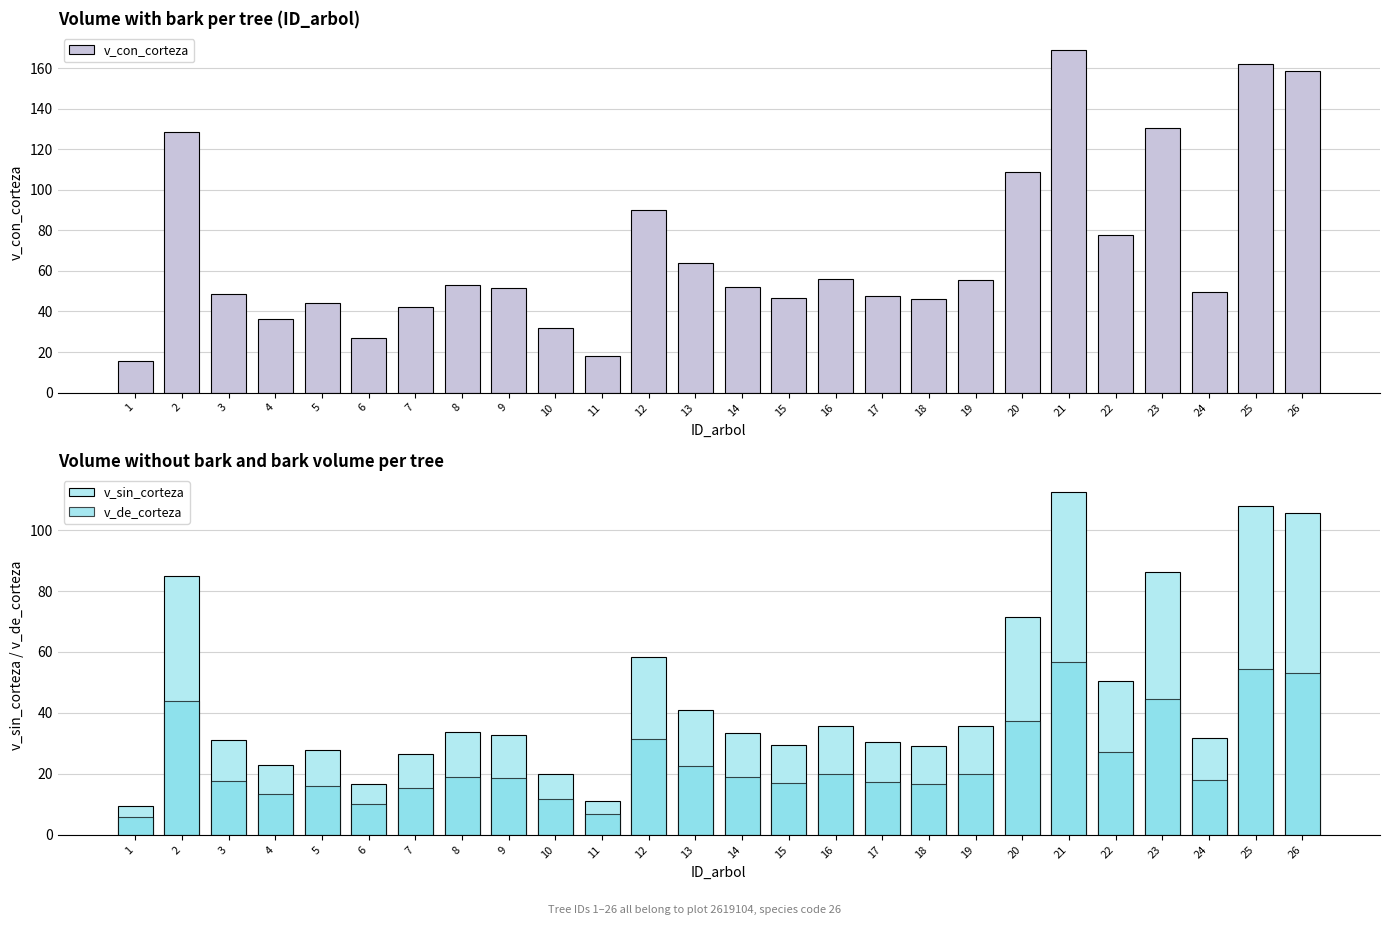

What is the value of the v_sin_corteza bar at the 22nd from the left?

50.3